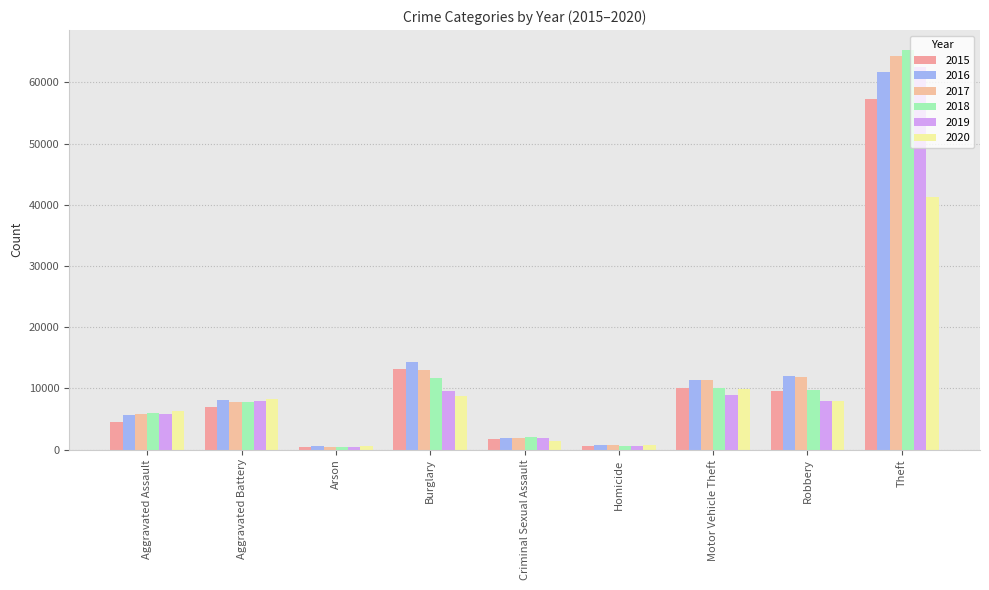

Reading left to right, extract all data points from this chart.

2015: 4480	7018	448	13184	1670	496	10068	9638	57350
2016: 5712	8085	515	14289	1816	786	11286	11960	61618
2017: 5793	7845	444	13001	1940	672	11380	11880	64381
2018: 6001	7734	373	11746	1977	589	9983	9679	65285
2019: 5840	7857	376	9639	1878	498	8977	7994	62484
2020: 6263	8320	589	8757	1452	787	9954	7855	41311